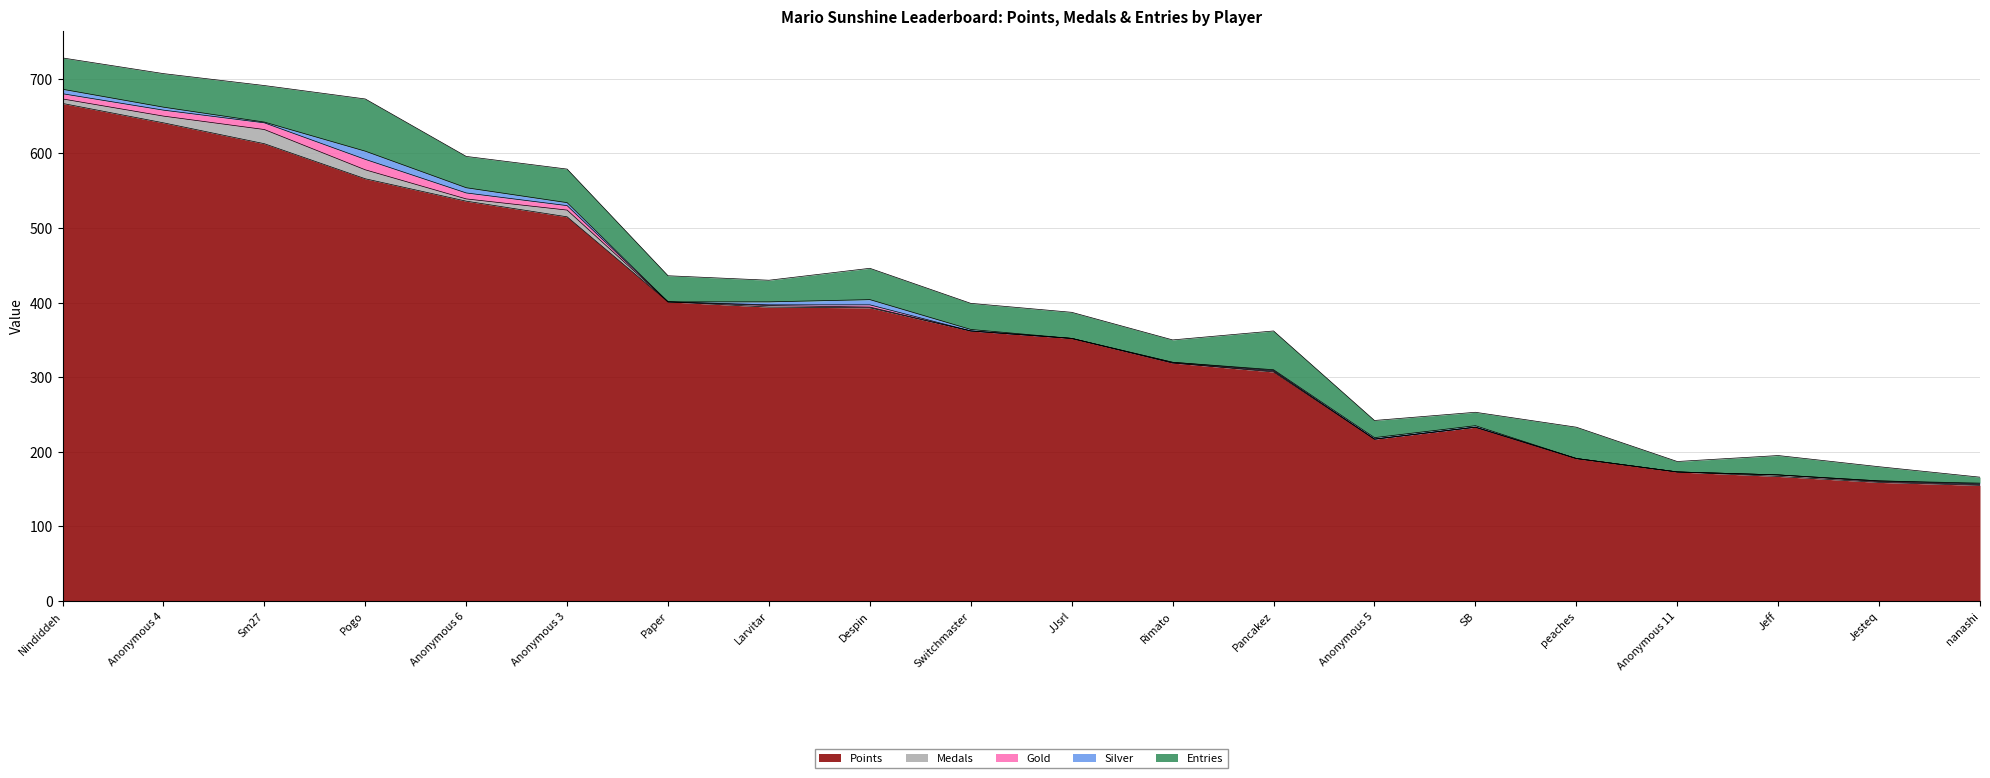

What is the label of the 2nd point from the left?

Anonymous 4